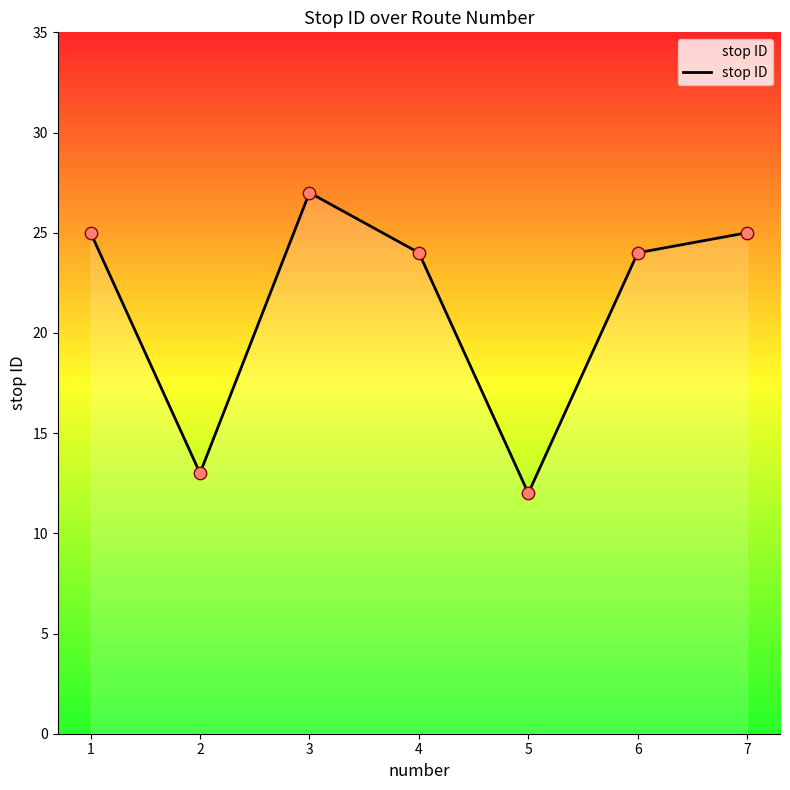

What is the change in value from 2 to 5?

-1